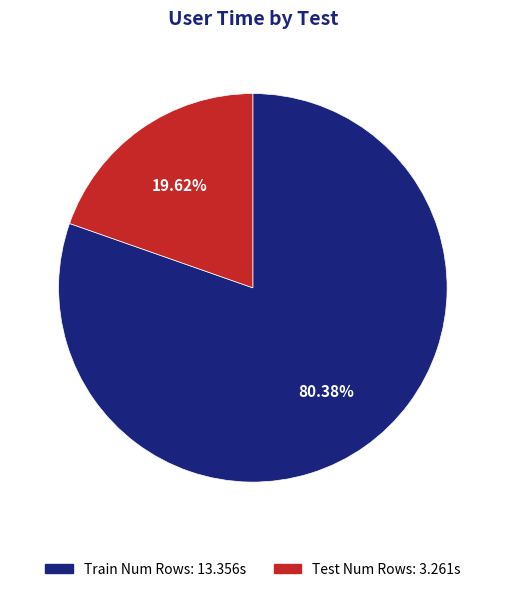

Does Test Num Rows account for over 50% of the chart?

No